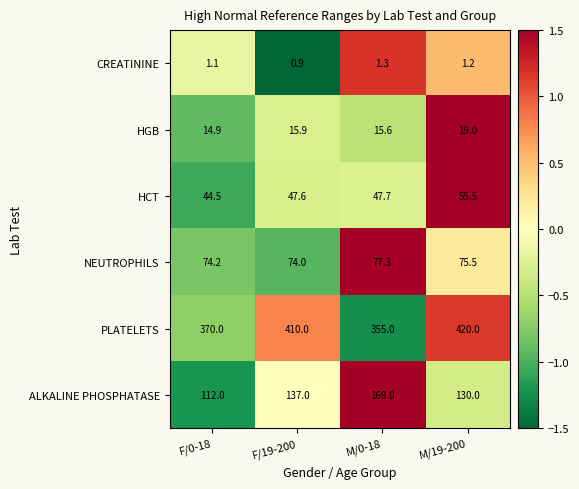

List the series in order of their peak value, highest first.

PLATELETS, ALKALINE PHOSPHATASE, NEUTROPHILS, HCT, HGB, CREATININE